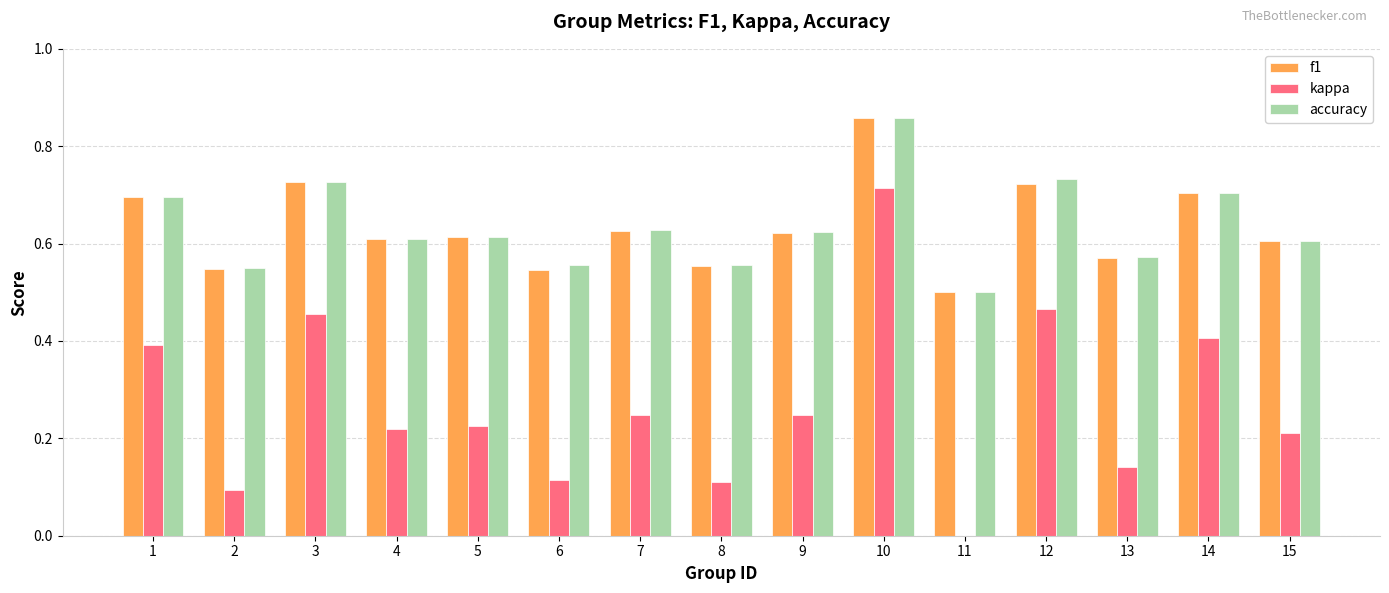

The accuracy series shows 0.7 at 12. True or false?

True